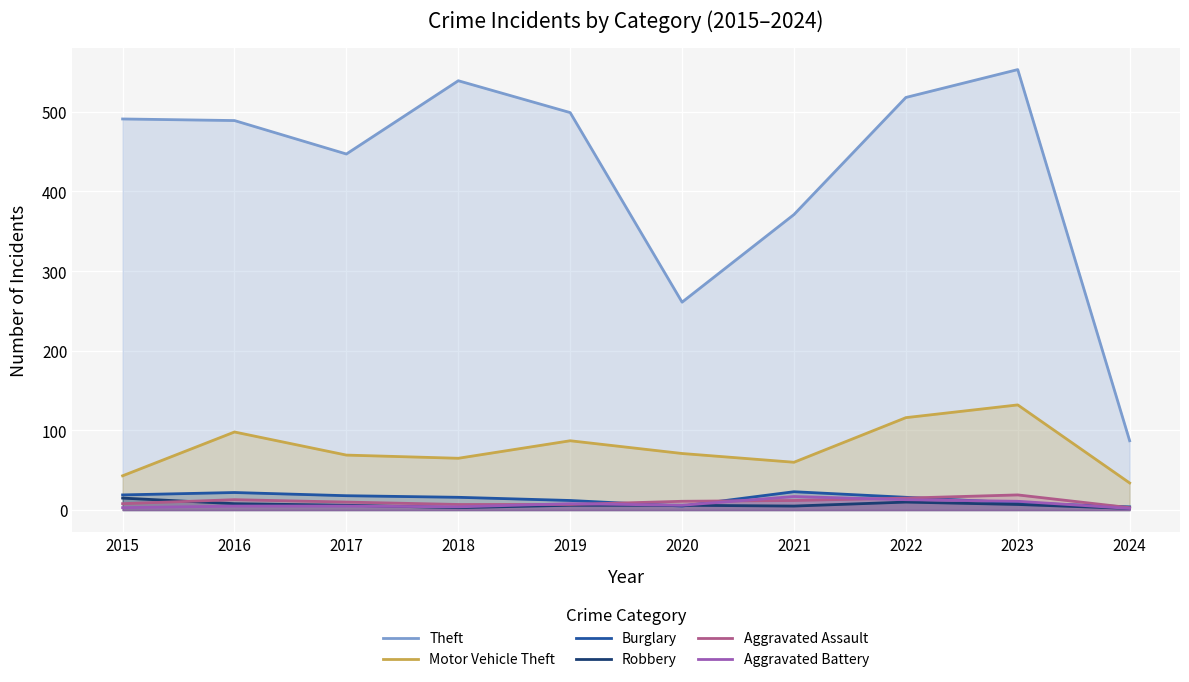

What is the difference between the second highest and minimum values in the Aggravated Assault series?

12